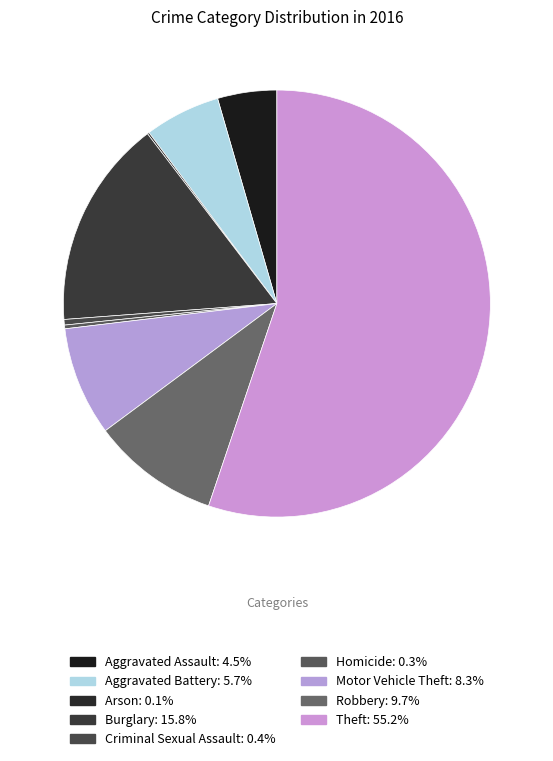

What portion of the pie excludes Robbery?

90.3%